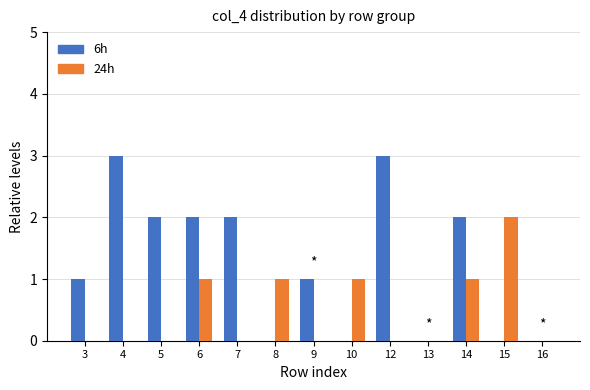

What value does the 6h series have at 14?

2